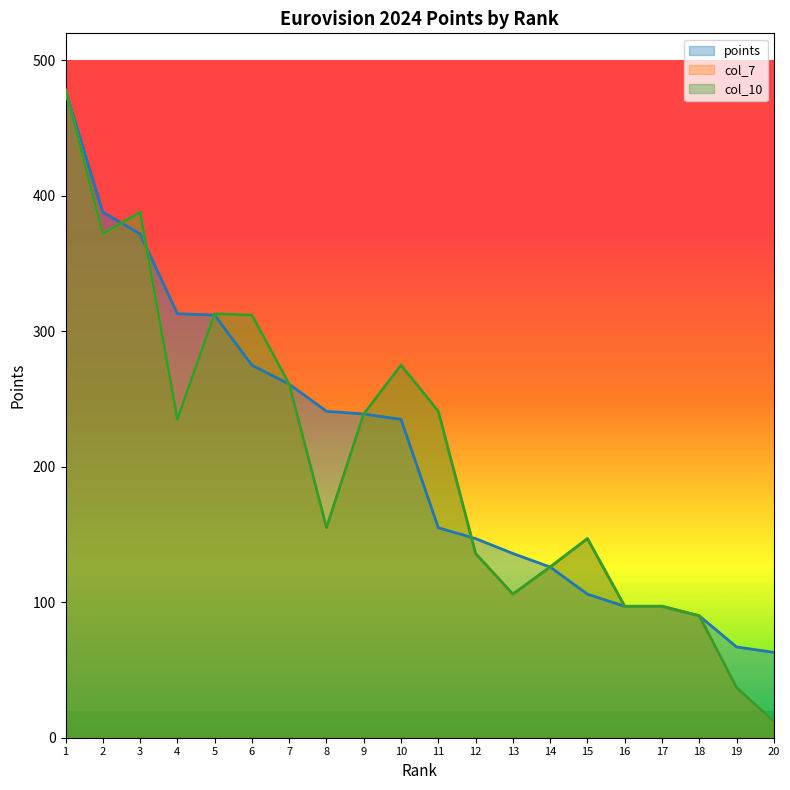

Reading left to right, list all the values displayed in this chart.

points: 478	388	372	313	312	275	261	241	239	235	155	147	136	126	106	97	97	90	67	63
col_7: 478	372	388	235	313	312	261	155	239	275	241	136	106	126	147	97	97	90	37	12
col_10: 478	372	388	235	313	312	261	155	239	275	241	136	106	126	147	97	97	90	37	12